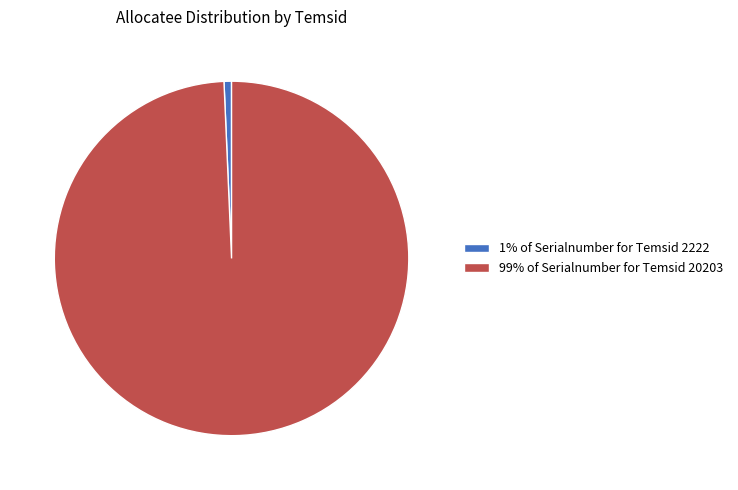

Is the sum of 1% of Serialnumber for Temsid 2222 and 99% of Serialnumber for Temsid 20203 greater than half?

Yes